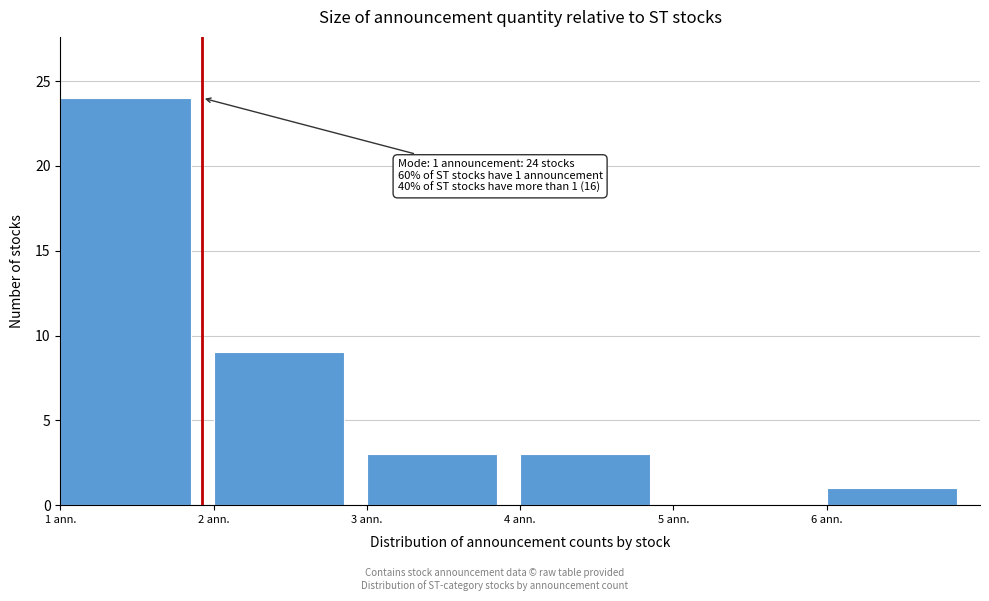

Which range on the x-axis has the tallest bar?

1 to 2